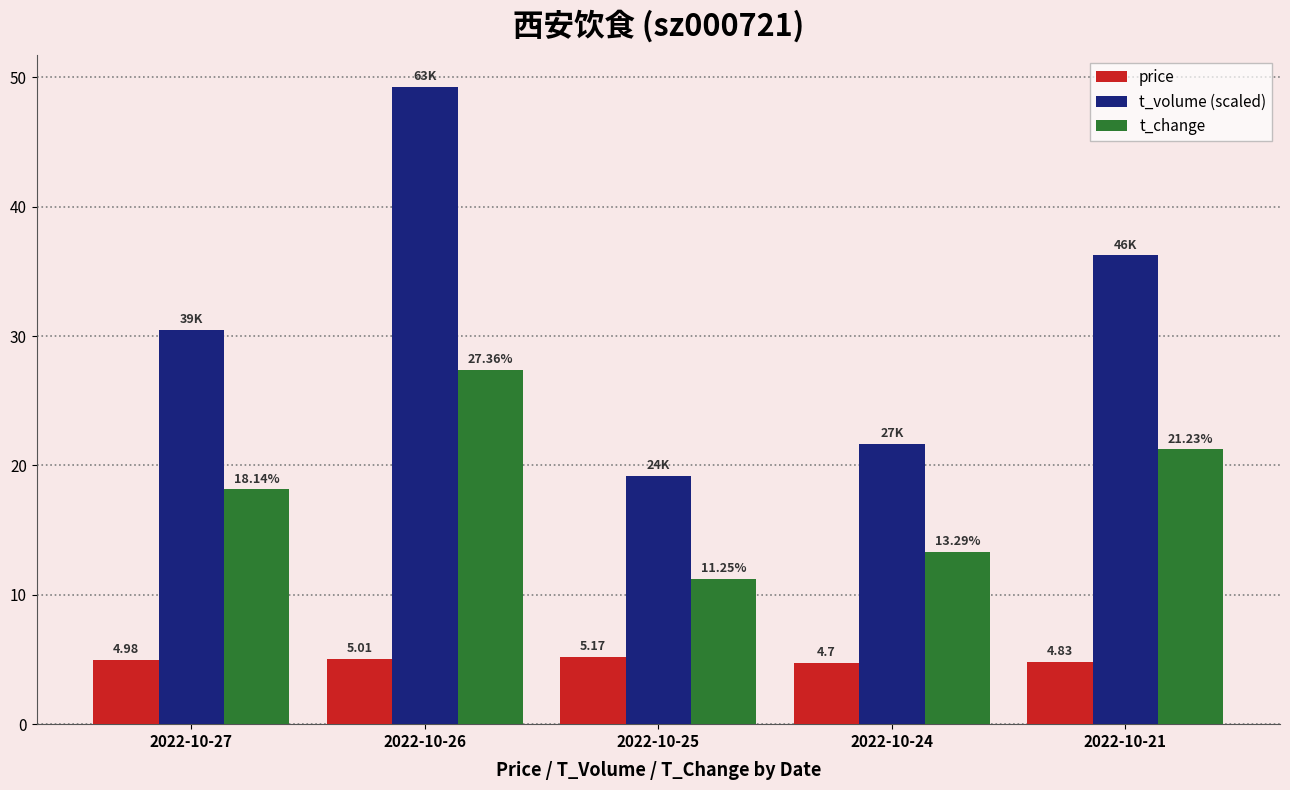

At which label is price closest to 4?

2022-10-24